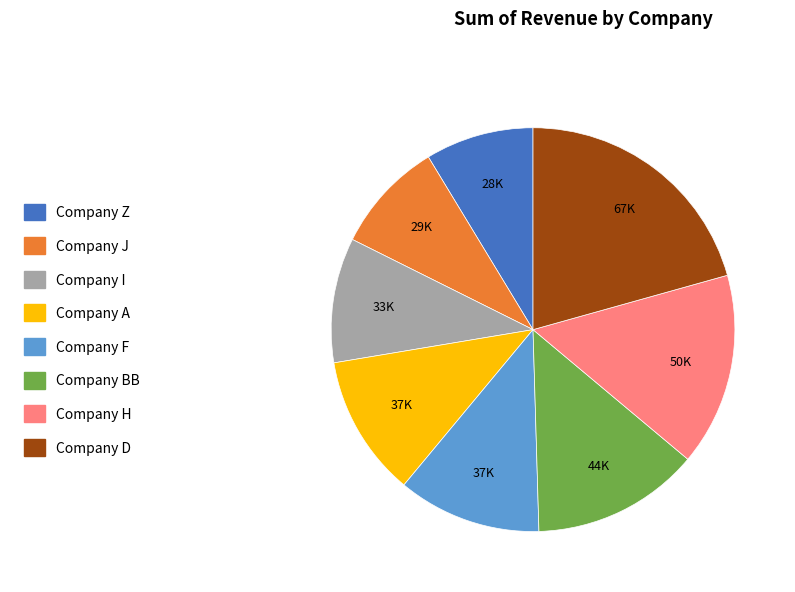

Which has a higher value, Company F or Company H?

Company H